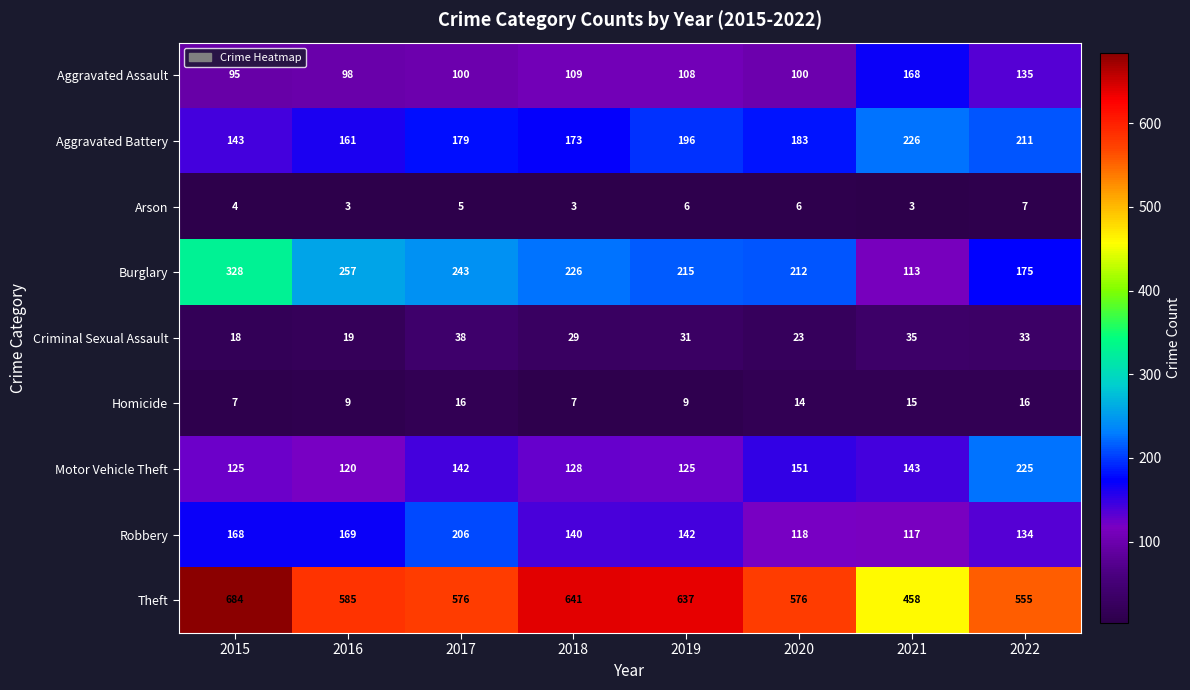

Rank the series at 2016 from highest to lowest value.

Theft, Burglary, Robbery, Aggravated Battery, Motor Vehicle Theft, Aggravated Assault, Criminal Sexual Assault, Homicide, Arson